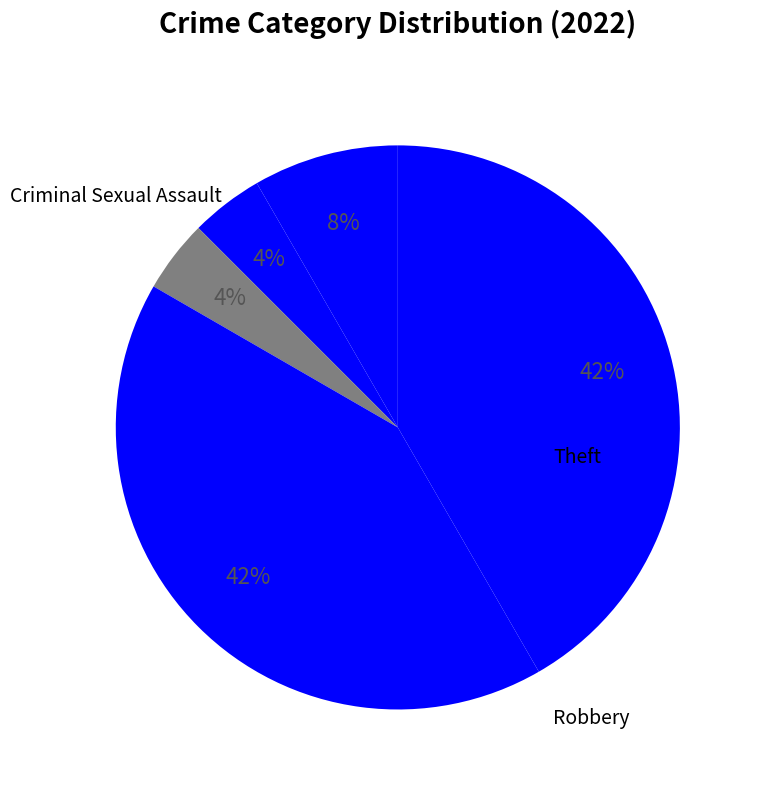

What is the largest slice in the pie chart?

Robbery